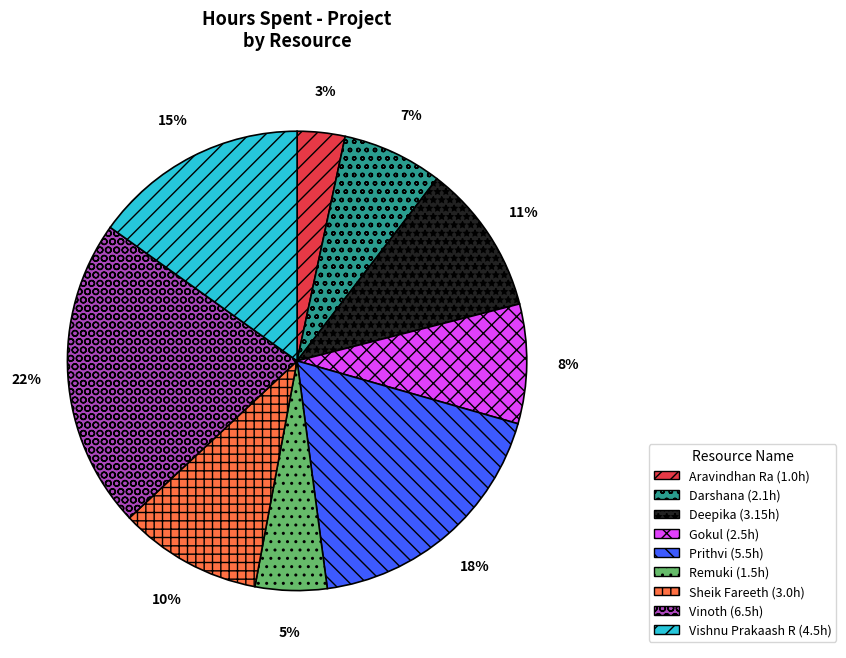

What percentage is the Gokul slice, to the nearest percent?

8%